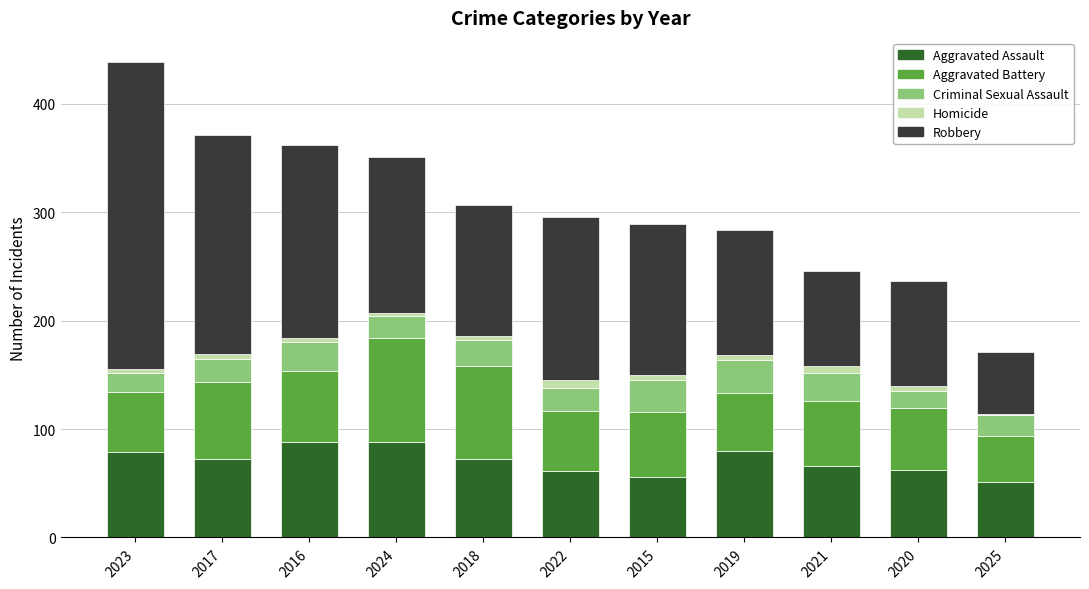

What is the sum of all Aggravated Assault values?

775